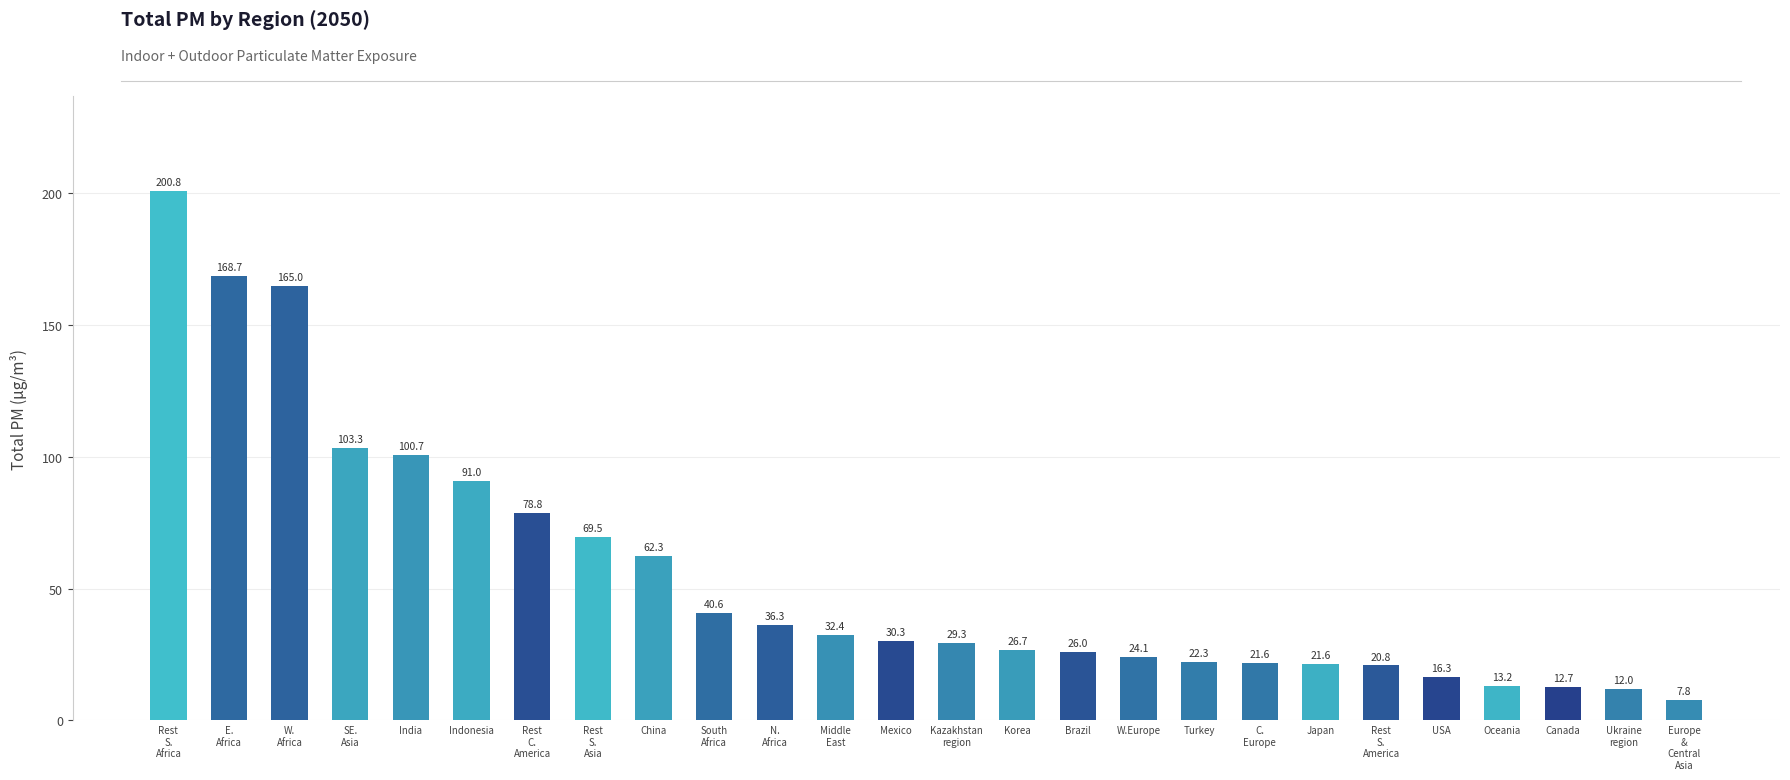

Reading right to left, extract all data points from this chart.

7.8	12.0	12.7	13.2	16.3	20.8	21.6	21.6	22.3	24.1	26.0	26.7	29.3	30.3	32.4	36.3	40.6	62.3	69.5	78.8	91.0	100.7	103.3	165.0	168.7	200.8